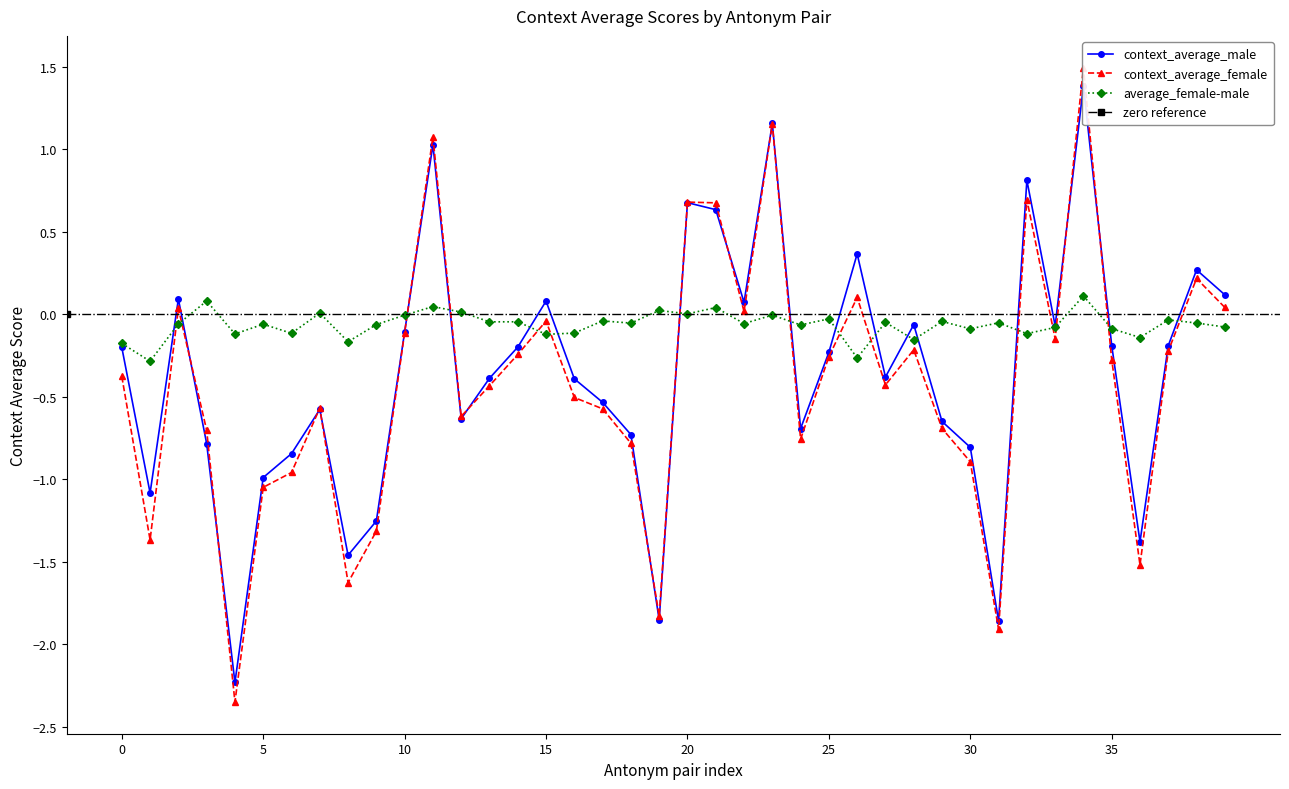

What are all the series names shown in the legend?

context_average_male, context_average_female, average_female-male